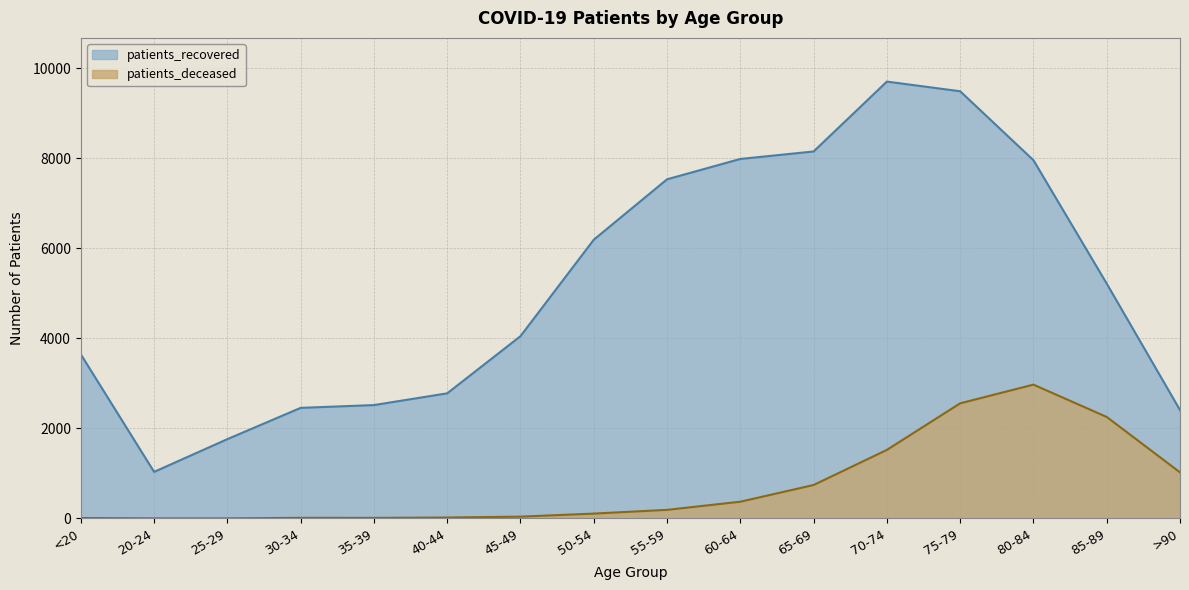

How many values in the patients_deceased series exceed 192?

7